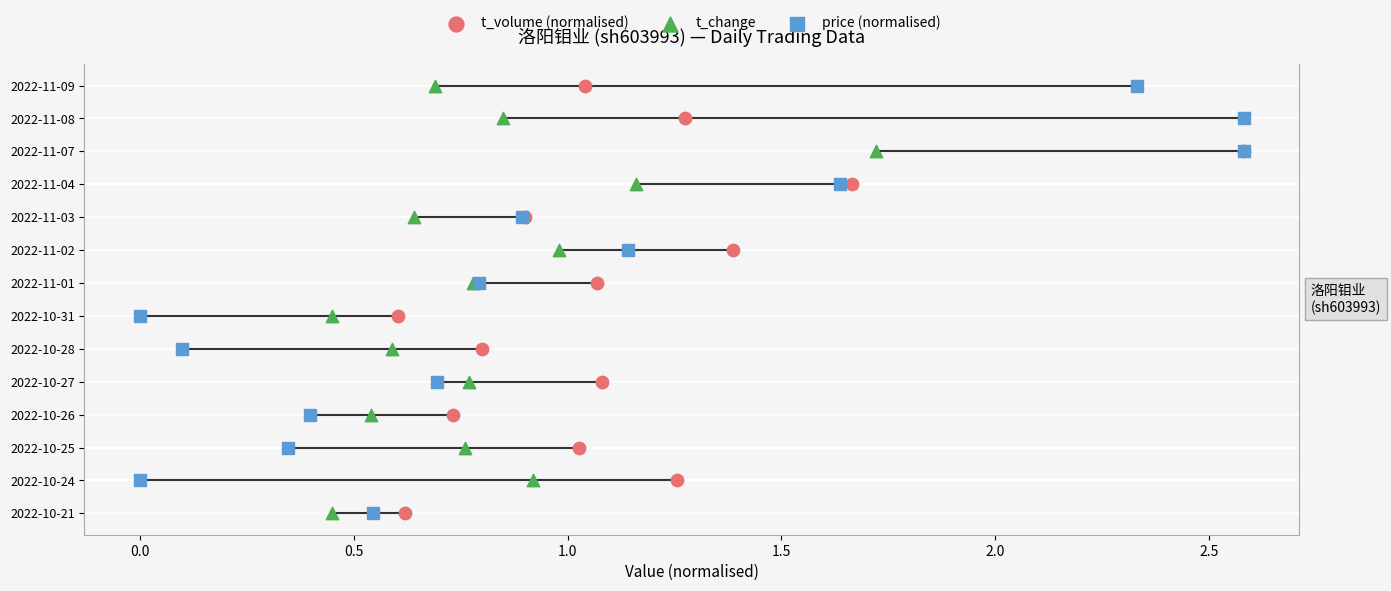

Which series has the widest spread of Y values?

t_volume (normalised)